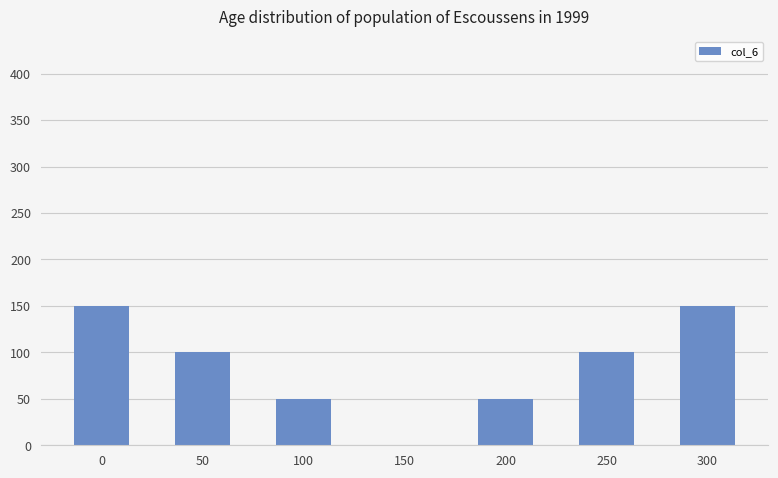

Is it true that the value at 150 is 0?

True